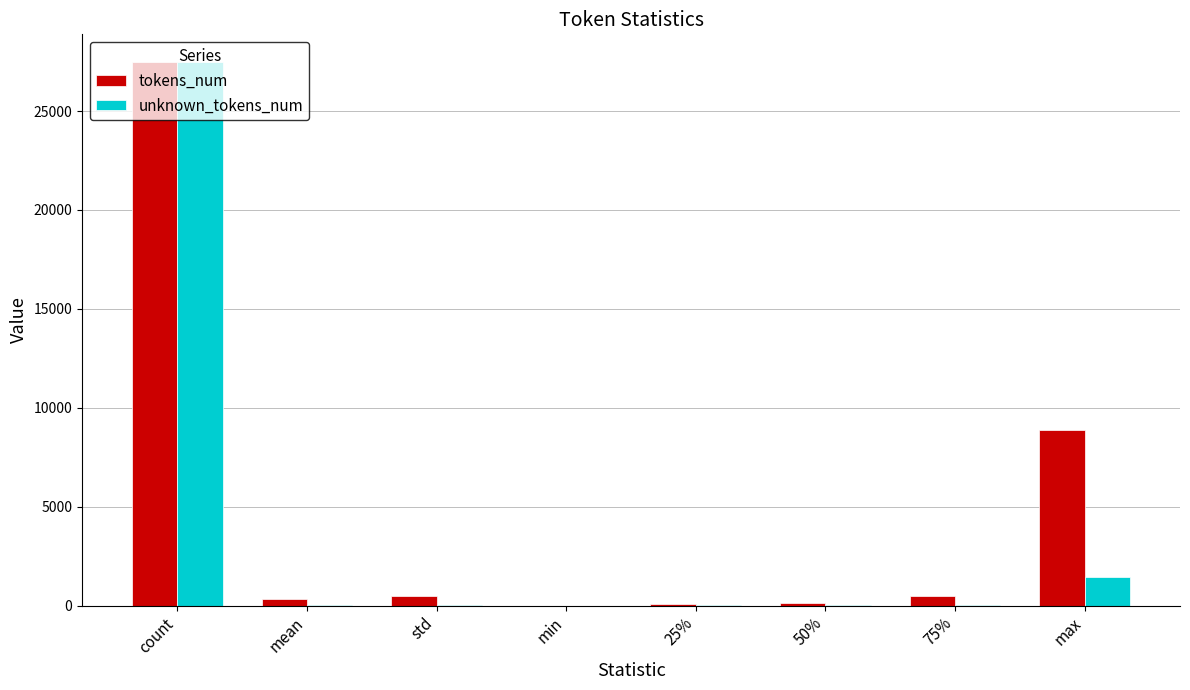

Where is tokens_num nearest to the value 13753?

max